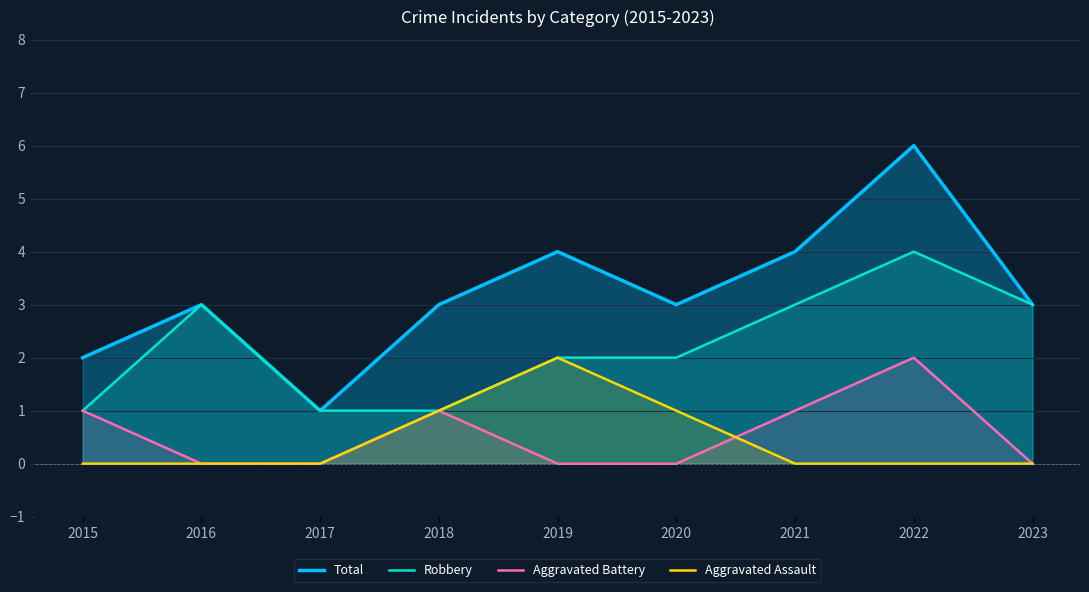

What value does the Aggravated Assault series have at 2018?

1